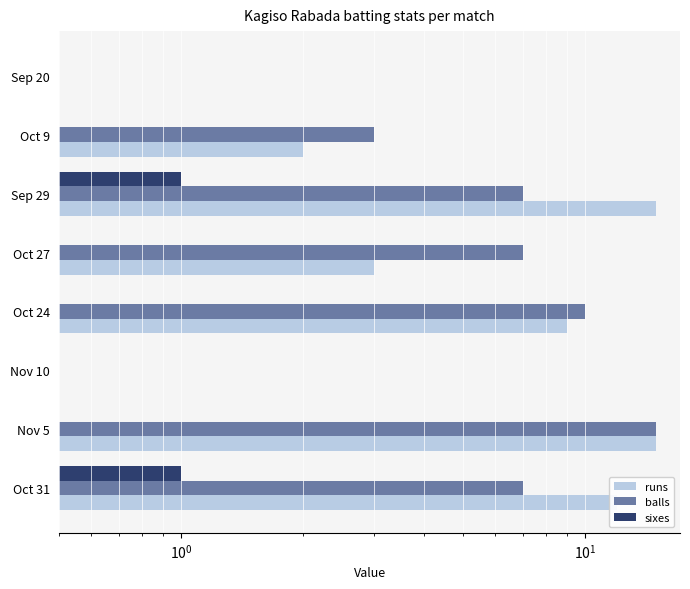

What is the maximum value for sixes?

1